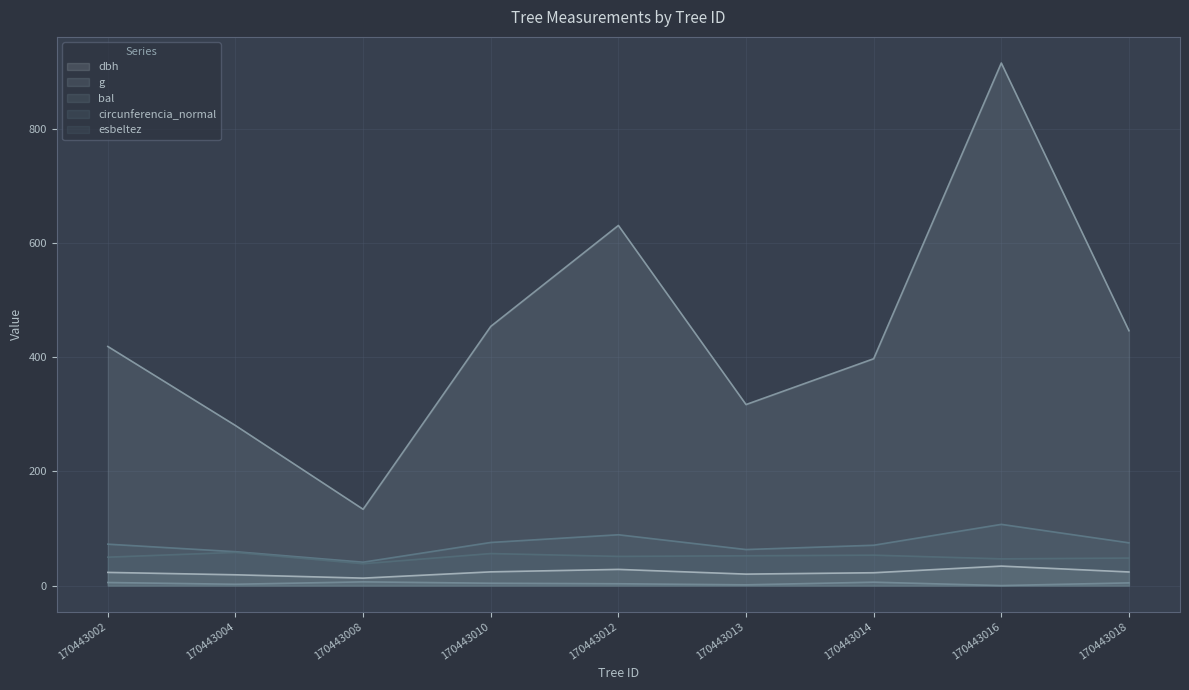

Where is the first local minimum for bal?

170443004